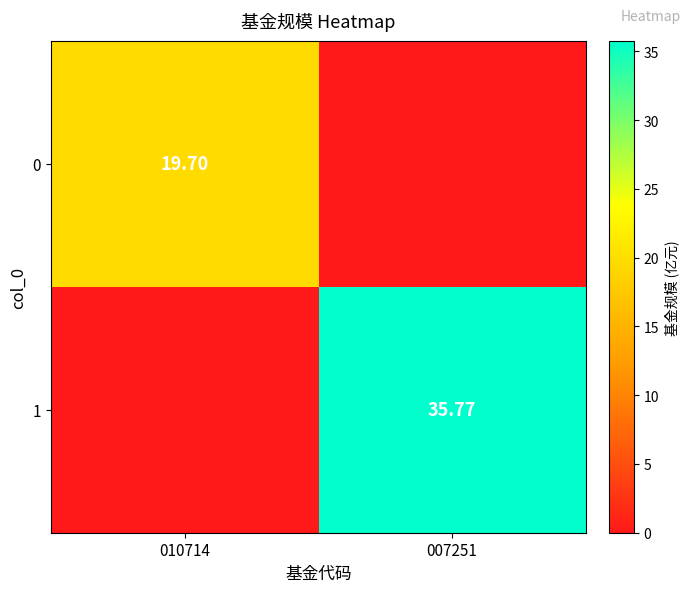

Which series has the widest spread of values?

1